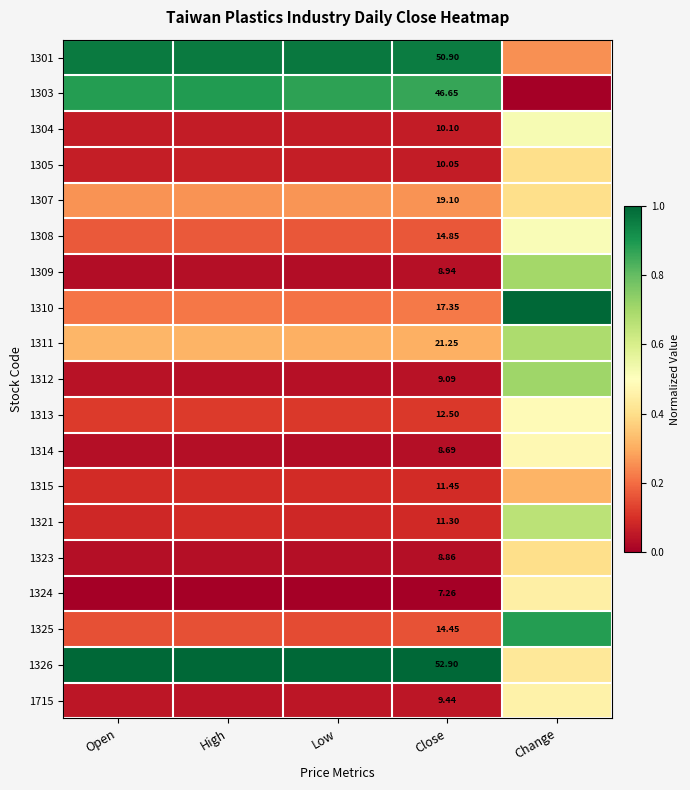

What is the difference between the highest and lowest values at Low?

1.0